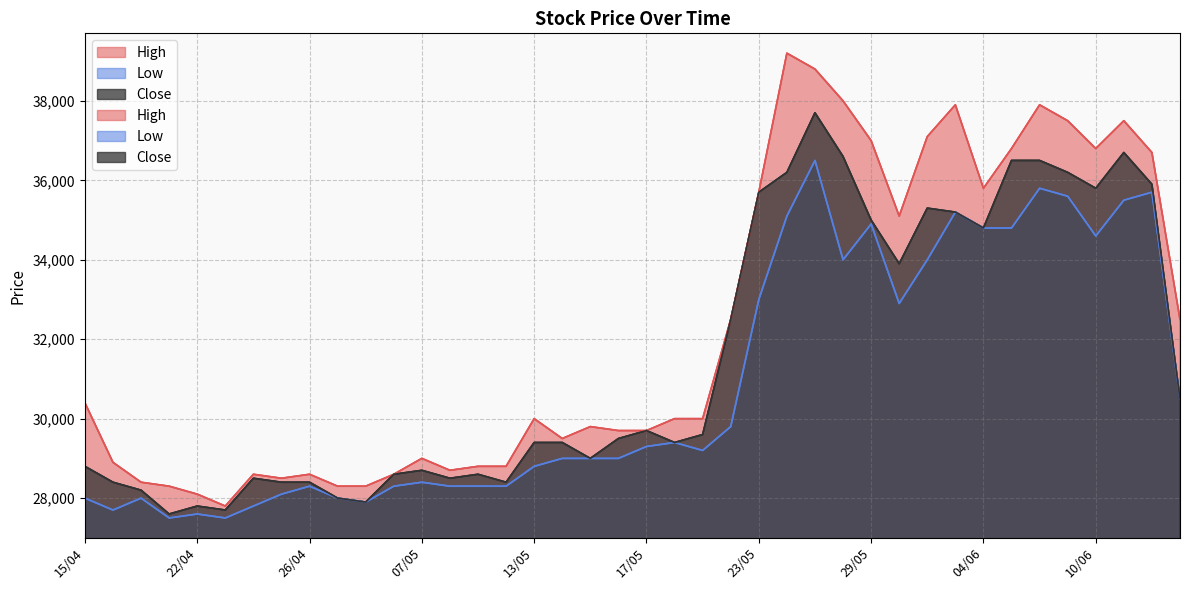

Which series has the largest total across all categories?

High